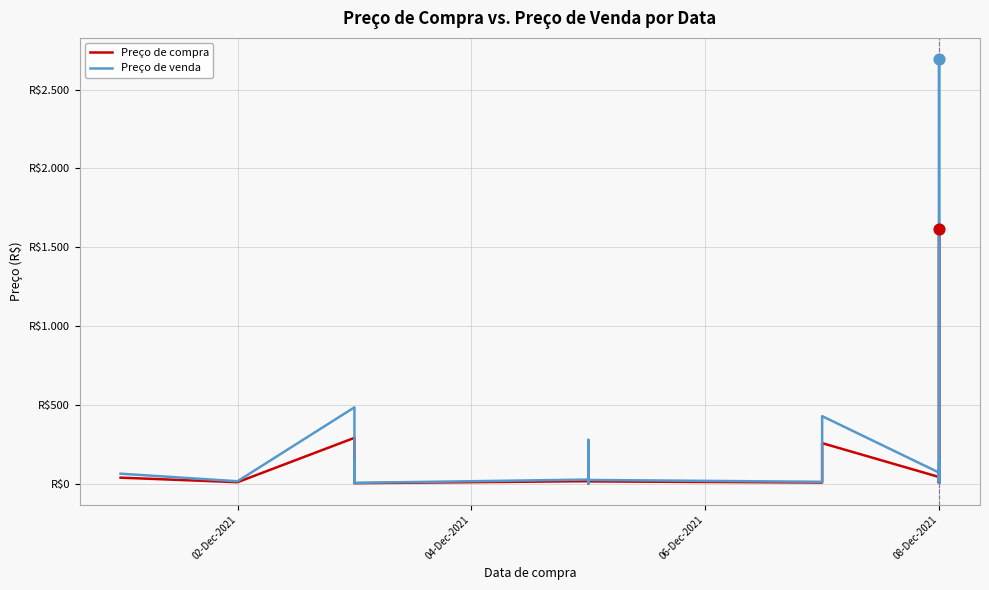

Which series contains the lowest Y value?

Preço de compra